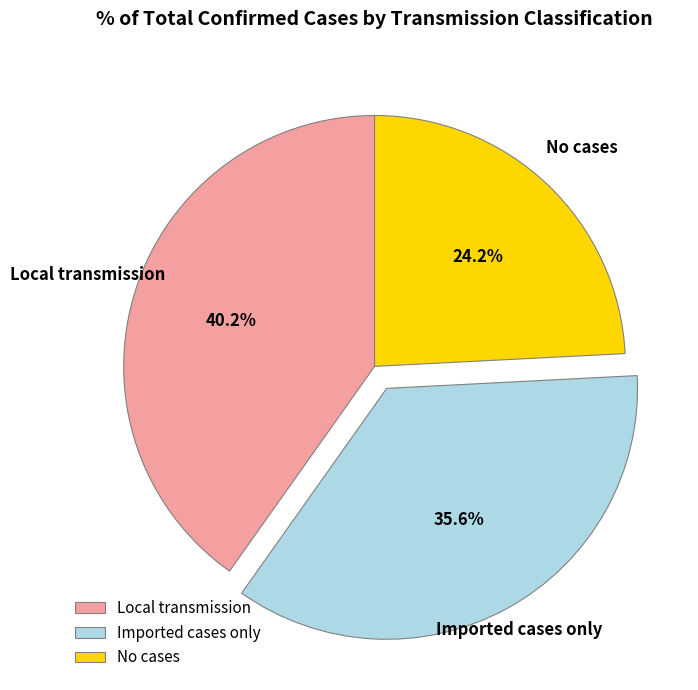

Is there any slice that represents more than half of the pie?

No